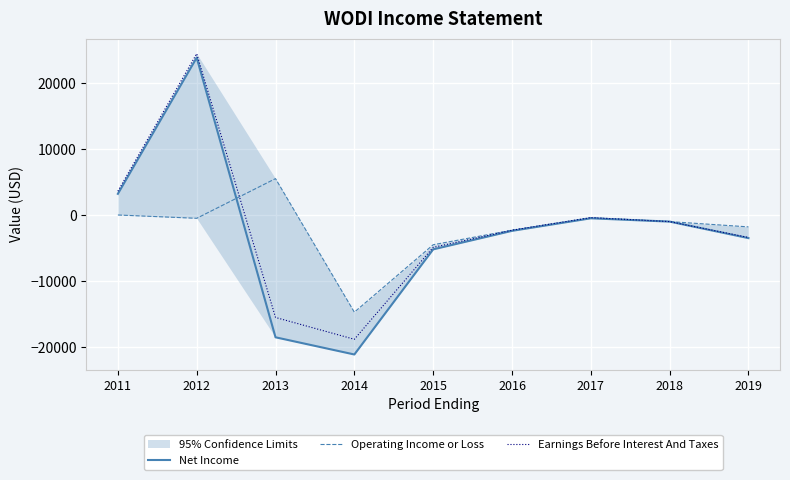

Which series has the widest spread of values?

Net Income